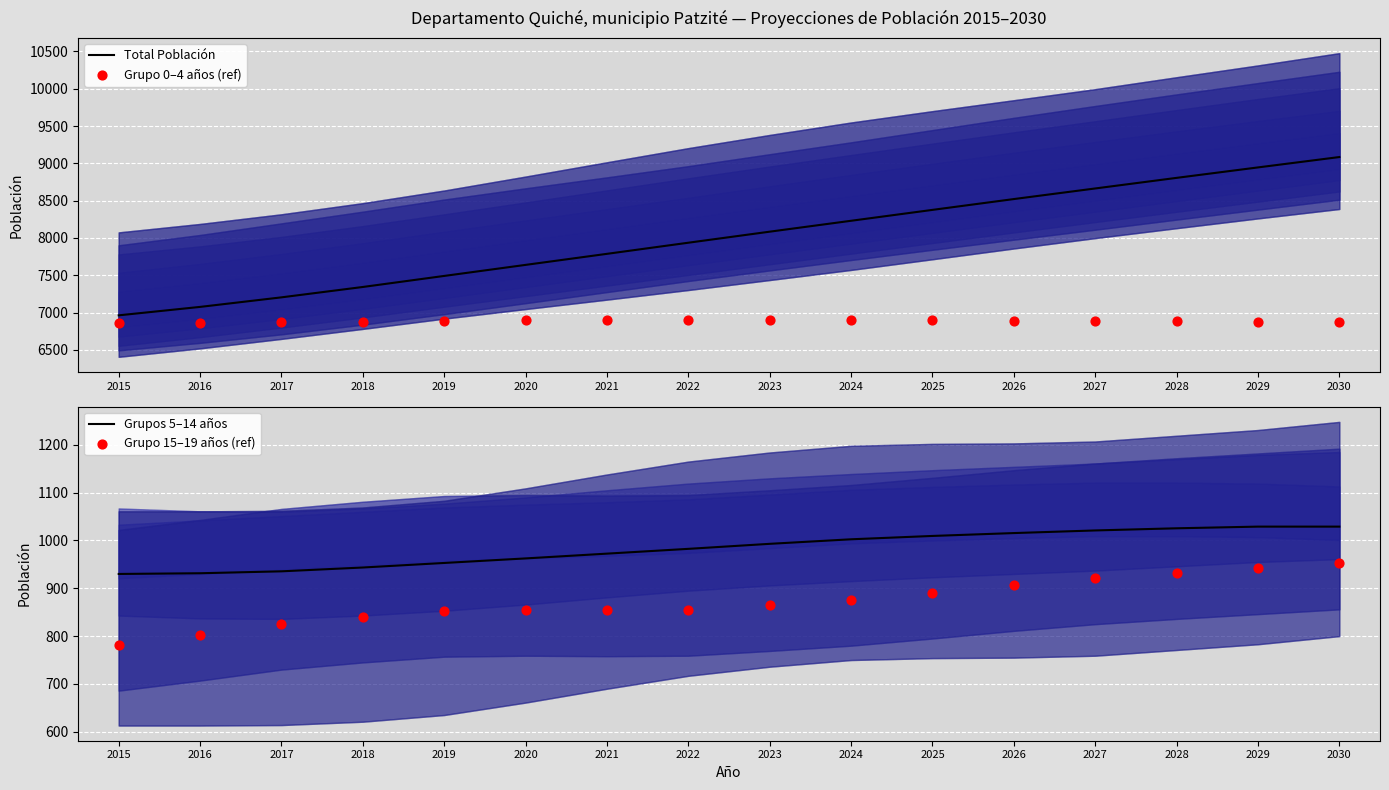

Which series has the largest Y range (max minus min)?

Total Población